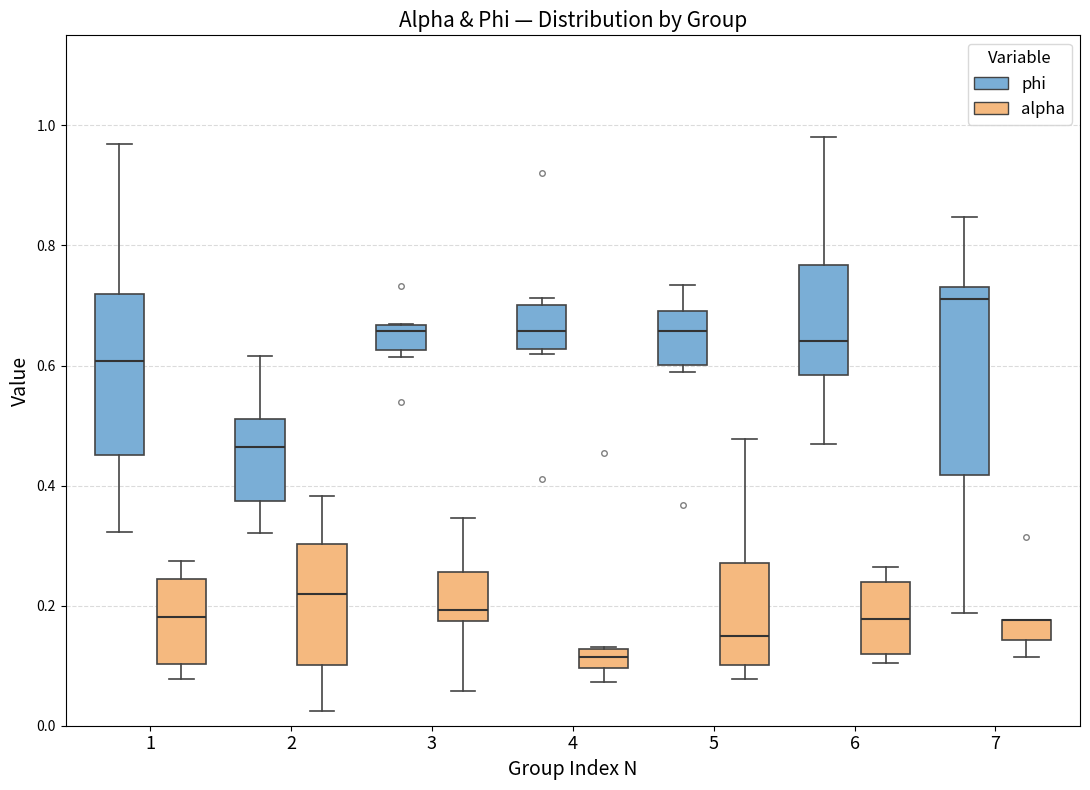

Reading left to right, read every box against the y-axis: the position of its median line, the range the box covers, and the ends of its whiskers. The values are not printed on the chart, so give them approximately, as read against the axis.

1 (phi): median 0.60, box 0.46 to 0.72, whiskers 0.32 to 0.96
1 (alpha): median 0.18, box 0.10 to 0.24, whiskers 0.08 to 0.28
2 (phi): median 0.46, box 0.38 to 0.52, whiskers 0.32 to 0.62
2 (alpha): median 0.22, box 0.10 to 0.30, whiskers 0.02 to 0.38
3 (phi): median 0.66 (just below the box's upper edge), box 0.62 to 0.66, whiskers 0.62 (just below the box's lower edge) to 0.66
3 (alpha): median 0.20, box 0.18 to 0.26, whiskers 0.06 to 0.34
4 (phi): median 0.66, box 0.62 to 0.70, whiskers 0.62 (just below the box's lower edge) to 0.72
4 (alpha): median 0.12 (inside the box), box 0.10 to 0.12, whiskers 0.08 to 0.14
5 (phi): median 0.66, box 0.60 to 0.70, whiskers 0.58 to 0.74
5 (alpha): median 0.14, box 0.10 to 0.28, whiskers 0.08 to 0.48
6 (phi): median 0.64, box 0.58 to 0.76, whiskers 0.46 to 0.98
6 (alpha): median 0.18, box 0.12 to 0.24, whiskers 0.10 to 0.26
7 (phi): median 0.72, box 0.42 to 0.74, whiskers 0.18 to 0.84
7 (alpha): median 0.18 (drawn on the box's upper edge), box 0.14 to 0.18, whiskers 0.12 to 0.18